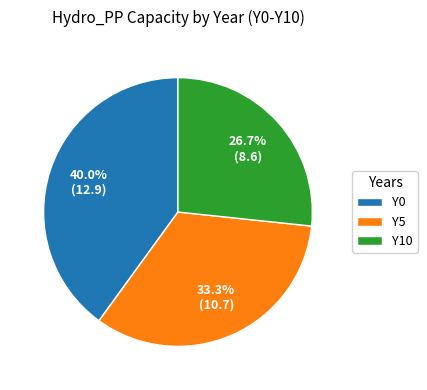

Which has a higher value, Y0 or Y5?

Y0